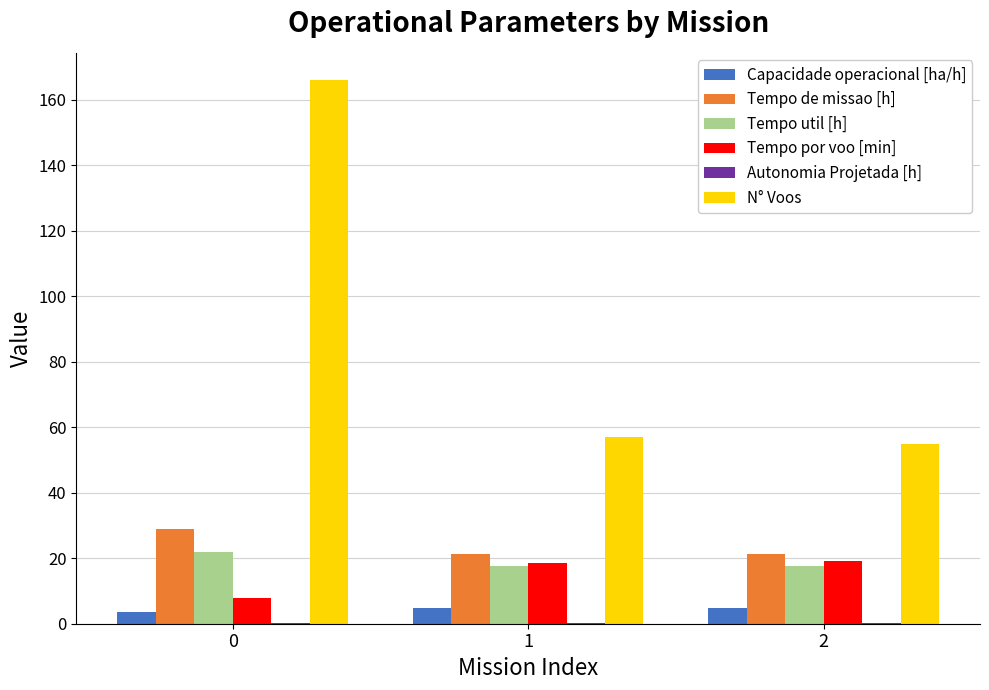

What is the sum of all Tempo por voo [min] values?

45.4